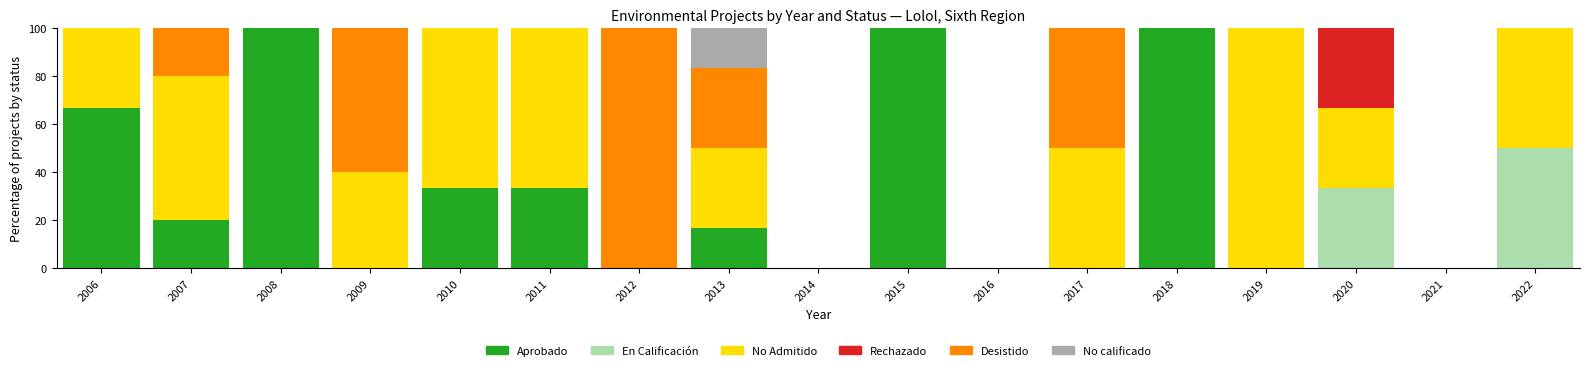

Is it true that Aprobado equals 22.9 at 2011?

False